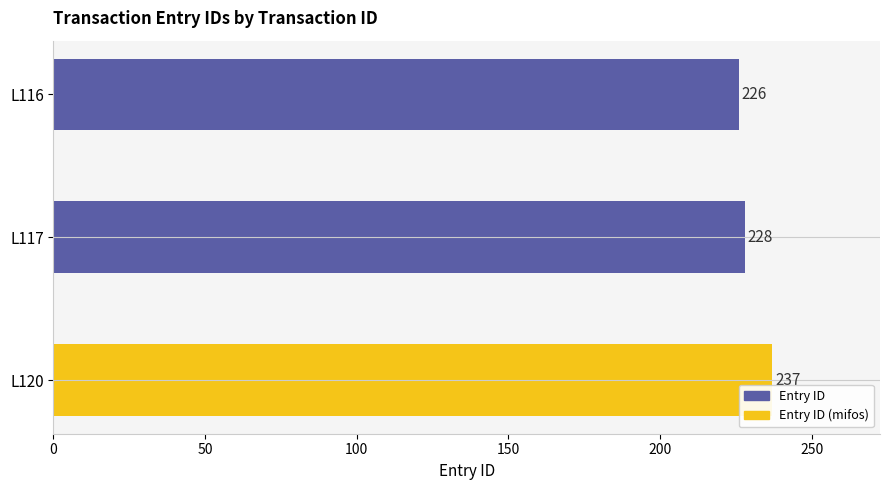

Reading top to bottom, list all the values displayed in this chart.

226	228	237